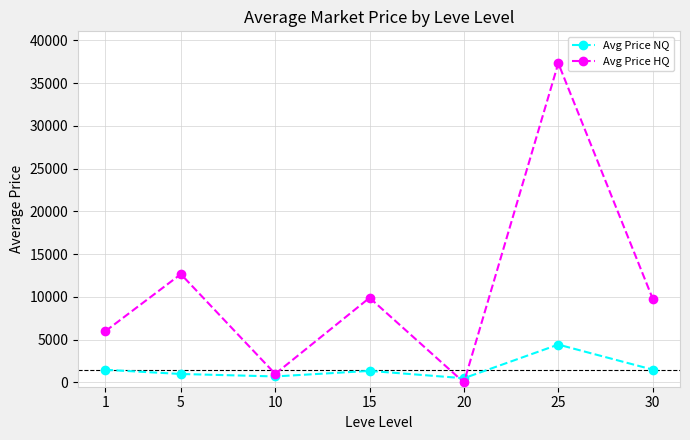

How many categories are shown in the chart?

7